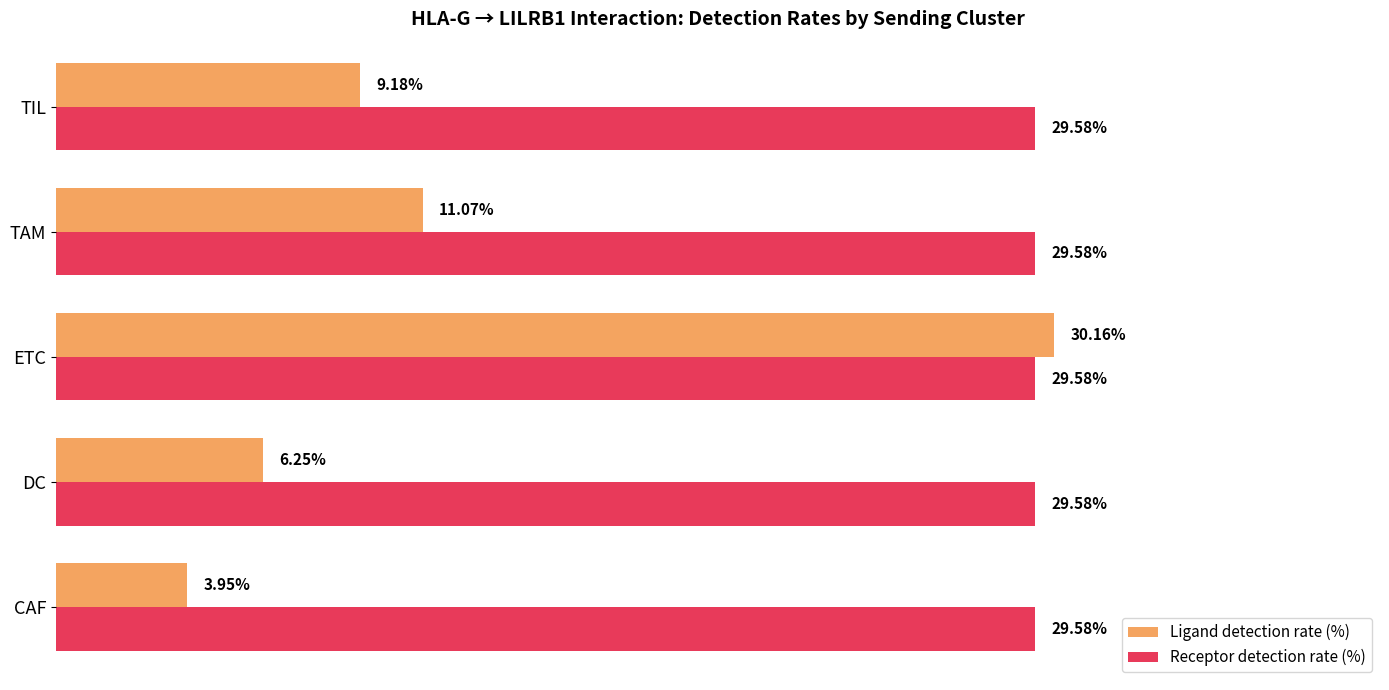

Which series has the widest spread of values?

Ligand detection rate (%)